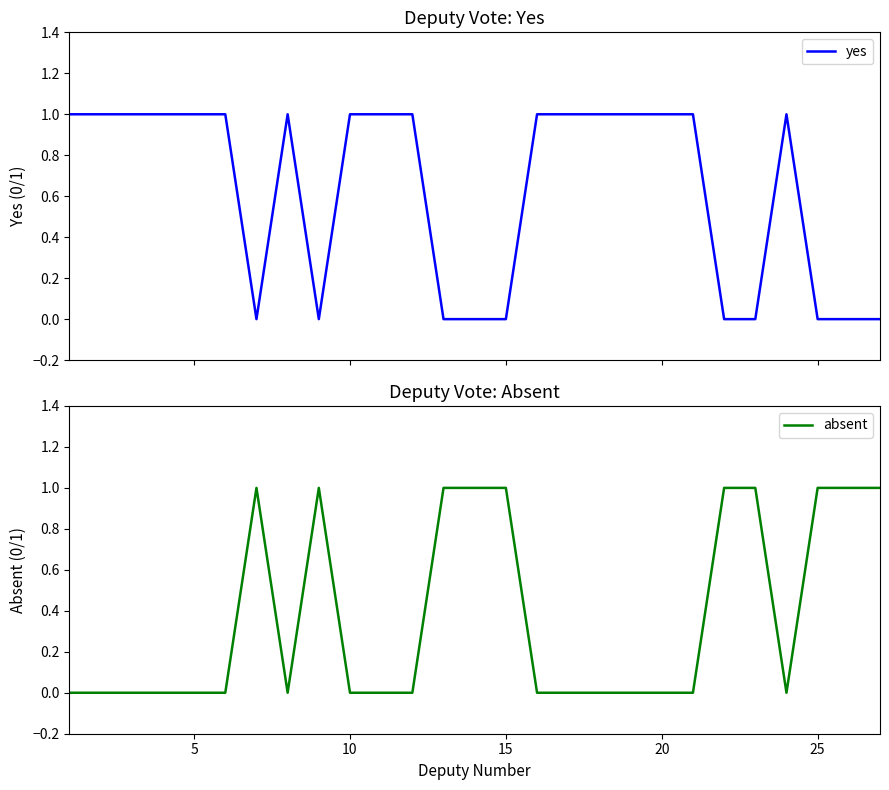

True or false: absent and yes intersect in this chart.

True